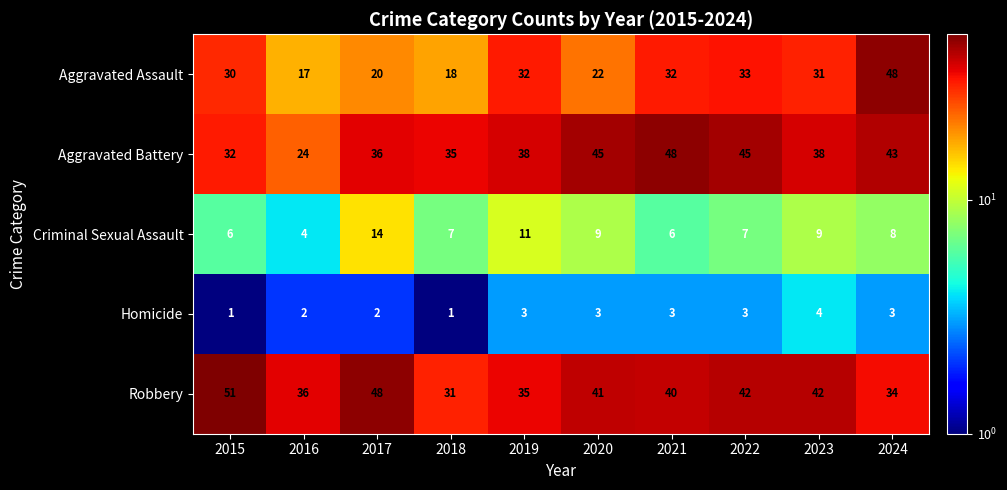

The value of Criminal Sexual Assault at 2019 is 19. True or false?

False